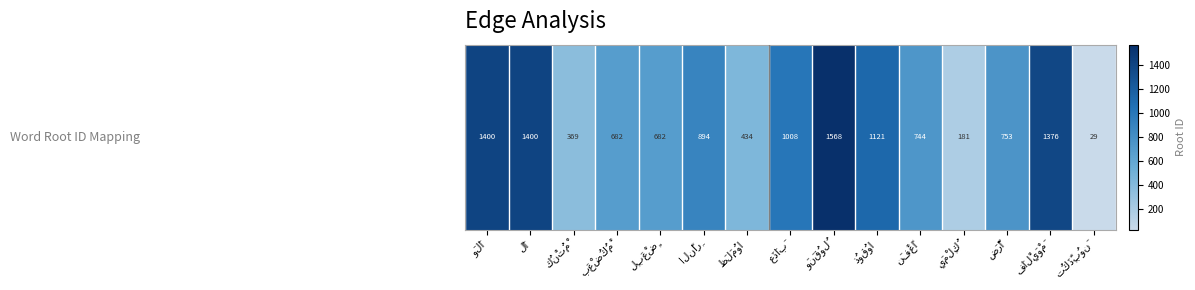

What is the sum of all values?

12641